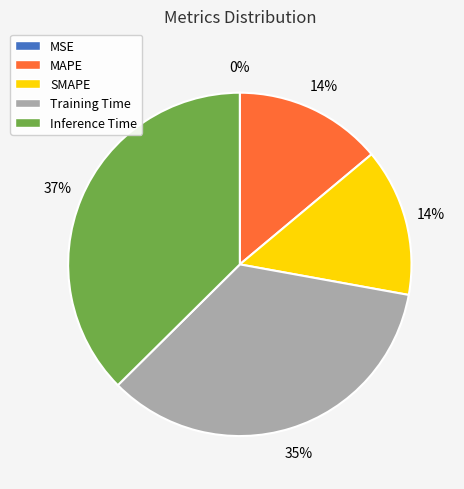

Which slice is the smallest?

MSE